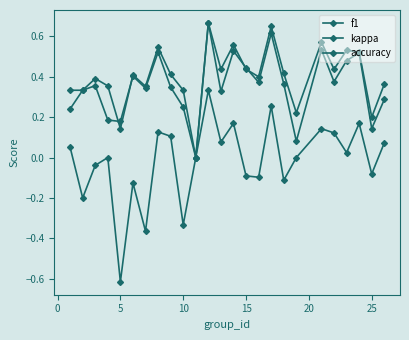

What is the sum of all kappa values?

-0.4